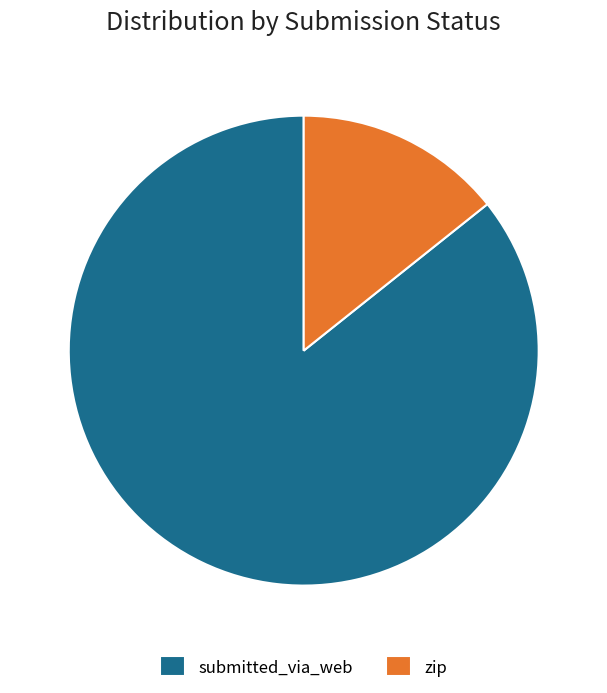

The zip slice represents 14% of the pie. True or false?

True